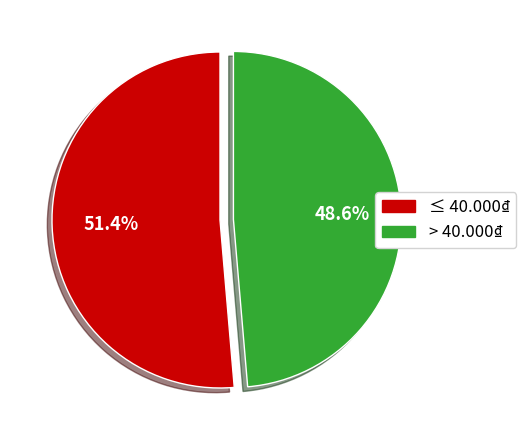

Is there a majority slice in this chart?

Yes